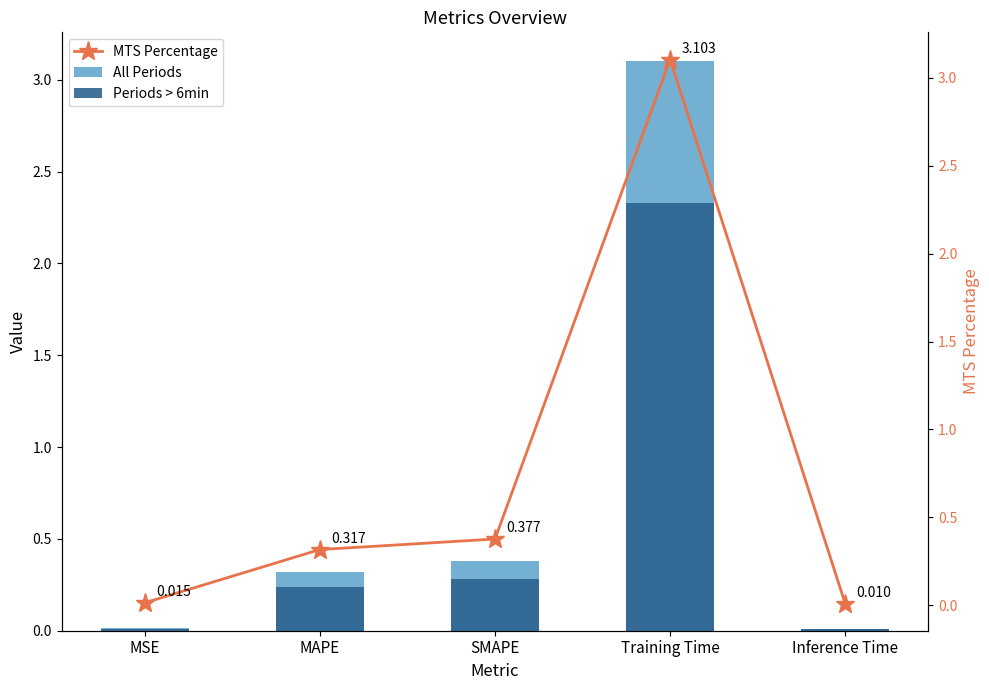

At which label does Periods > 6min reach its peak?

Training Time